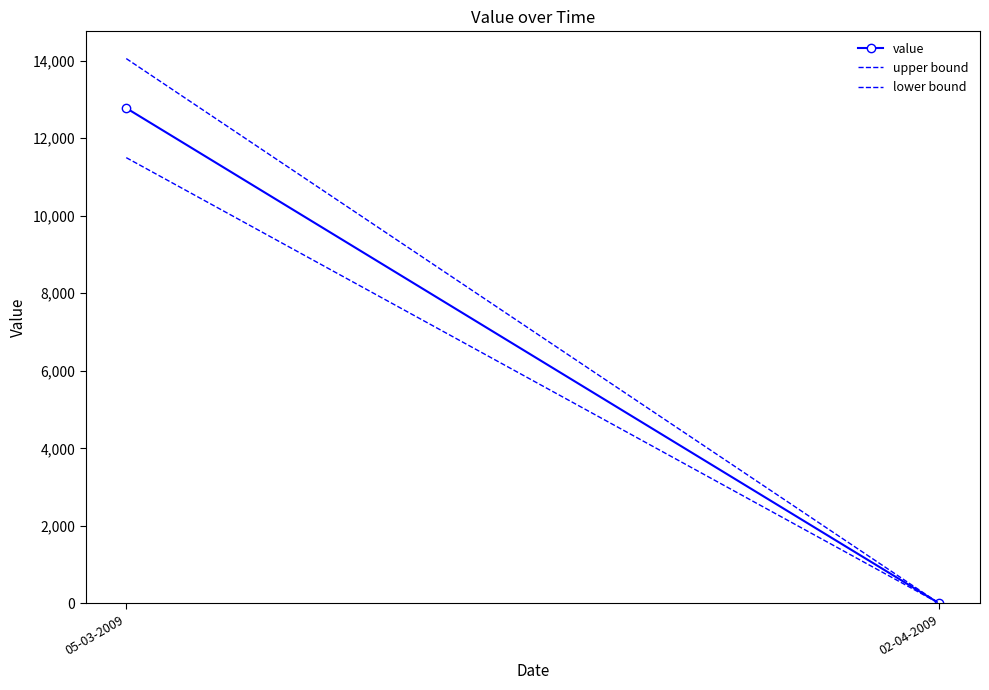

Reading right to left, list all the values displayed in this chart.

value: 0.0	12776.0
upper bound: 0.0	14053.6
lower bound: 0.0	11498.4